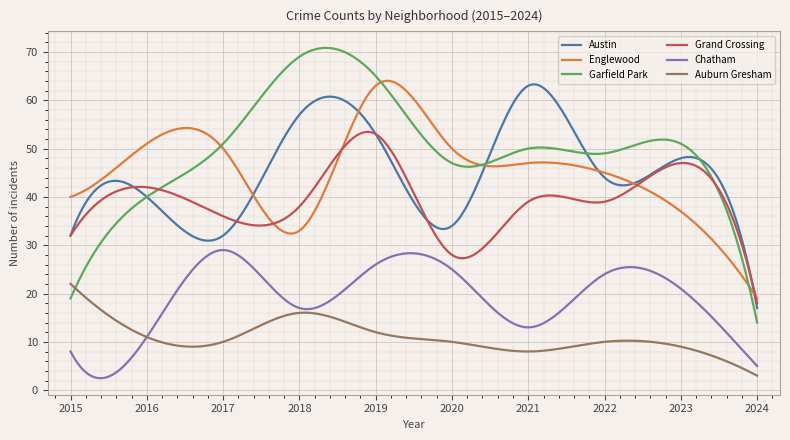

What is the minimum value shown in the chart?

2.5